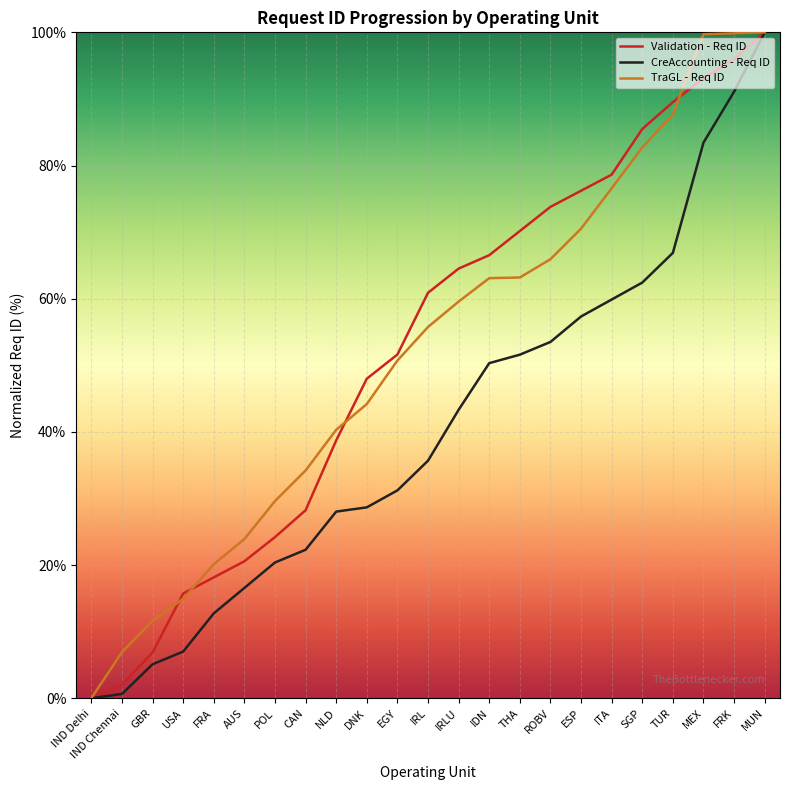

At which category is the sum across all series the highest?

MUN